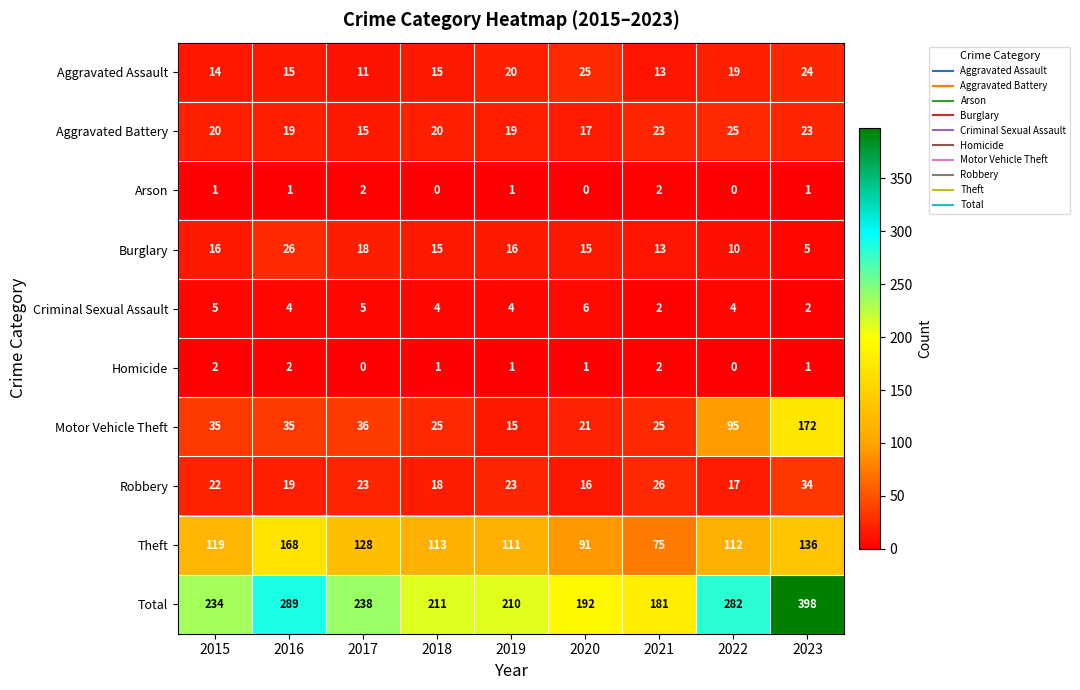

The value of Homicide at 2020 is 1. True or false?

True